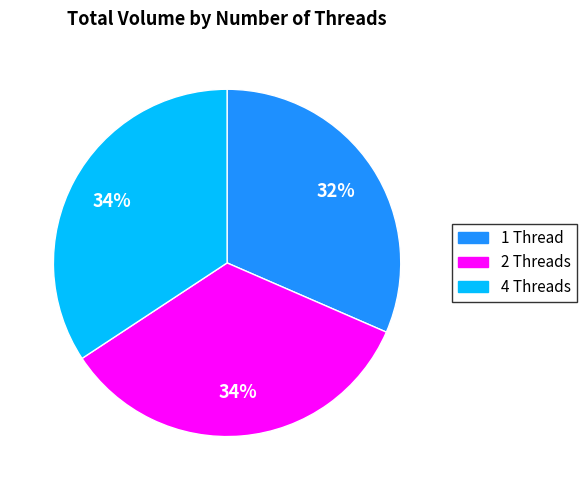

To the nearest percent, what is the average slice percentage?

33%